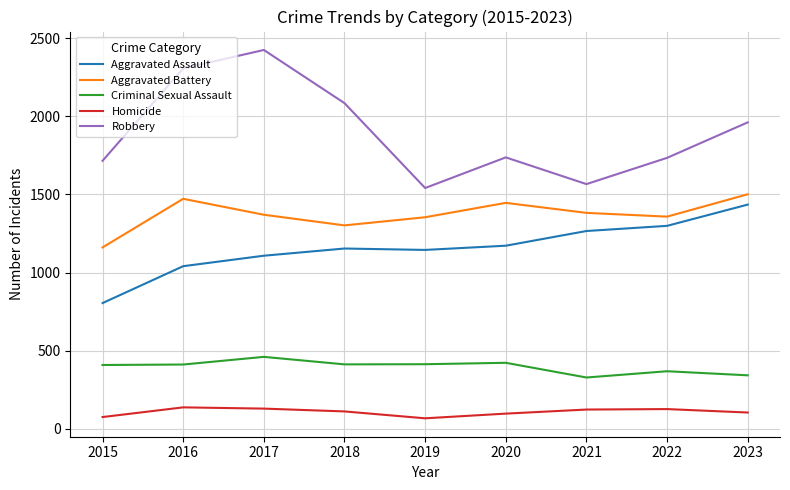

List the series in order of their peak value, highest first.

Robbery, Aggravated Battery, Aggravated Assault, Criminal Sexual Assault, Homicide